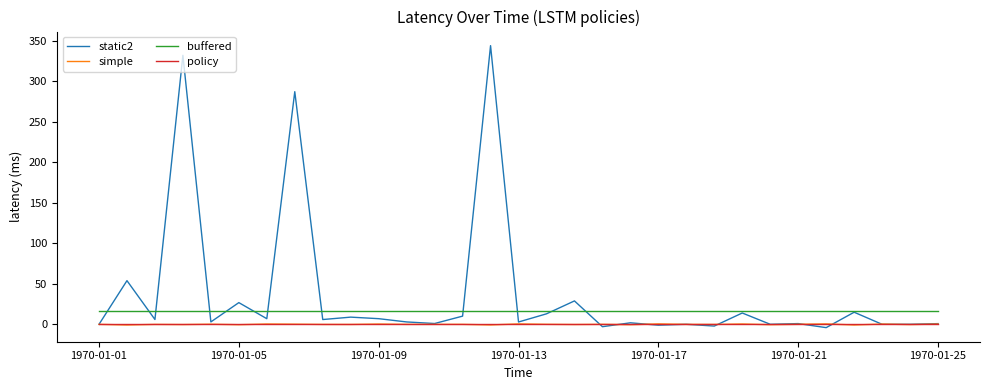

True or false: simple and buffered cross at least once.

False